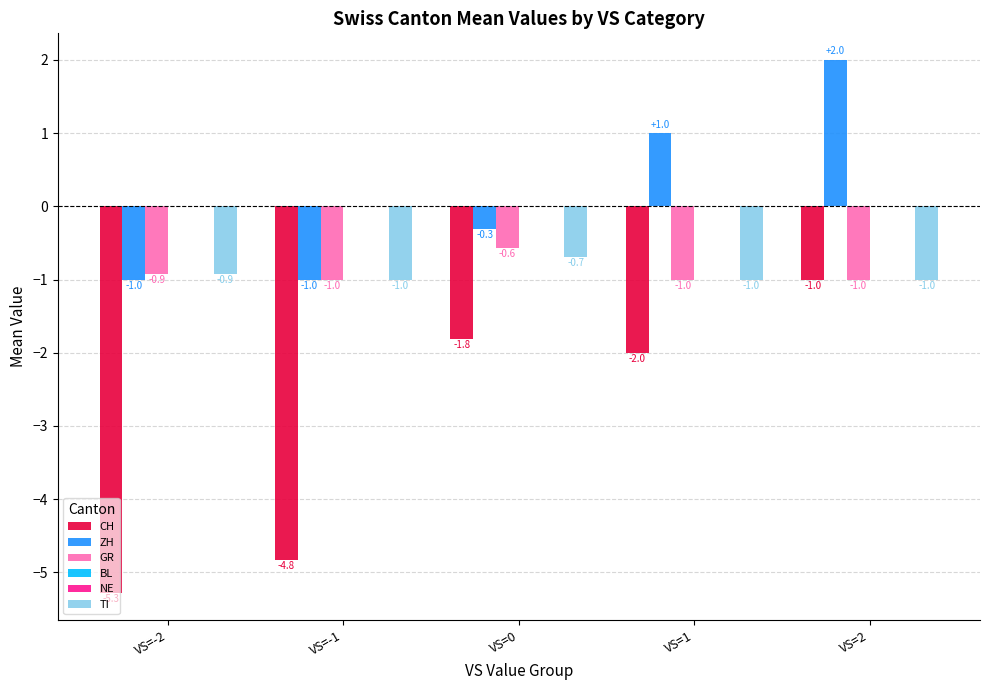

What is the value of the TI bar at the 5th from the left?

-1.0